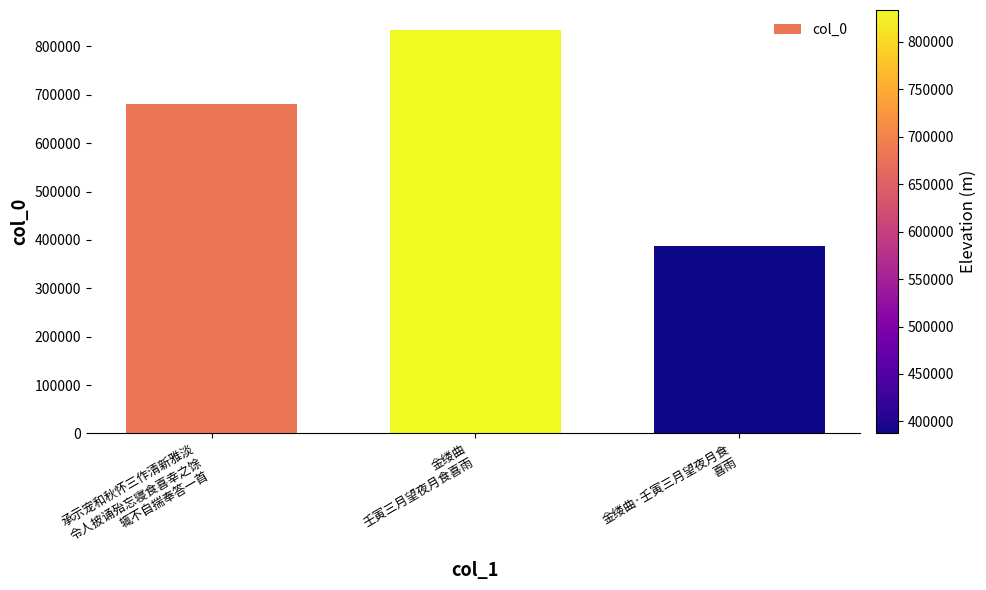

What is the ratio of the value at 金缕曲
壬寅三月望夜月食喜雨 to the value at 承示宠和秋怀三作清新雅淡
令人披诵殆忘寝食喜幸之馀
辄不自揣奉答一首?

1.2